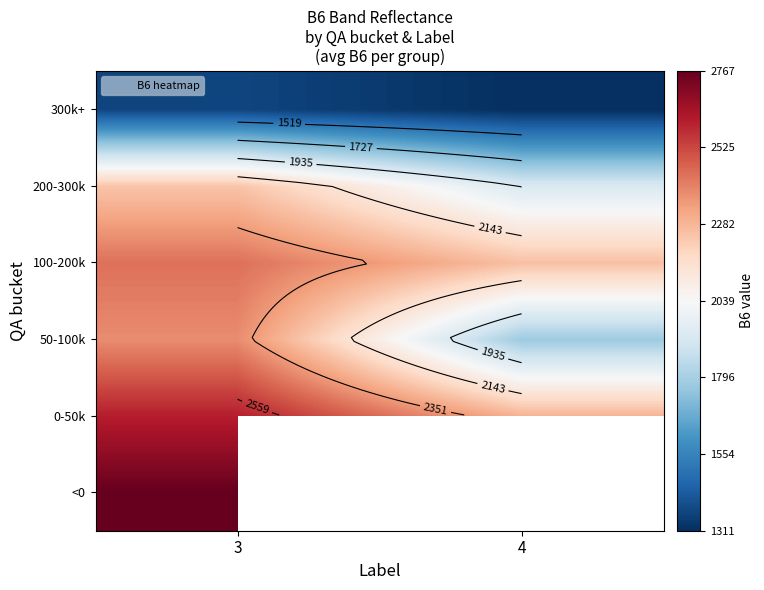

What is the difference between the highest and lowest values at 3?

1396.3